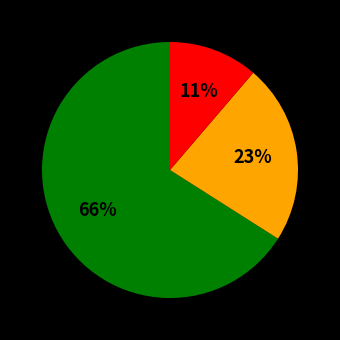

Is there any slice that represents more than half of the pie?

Yes